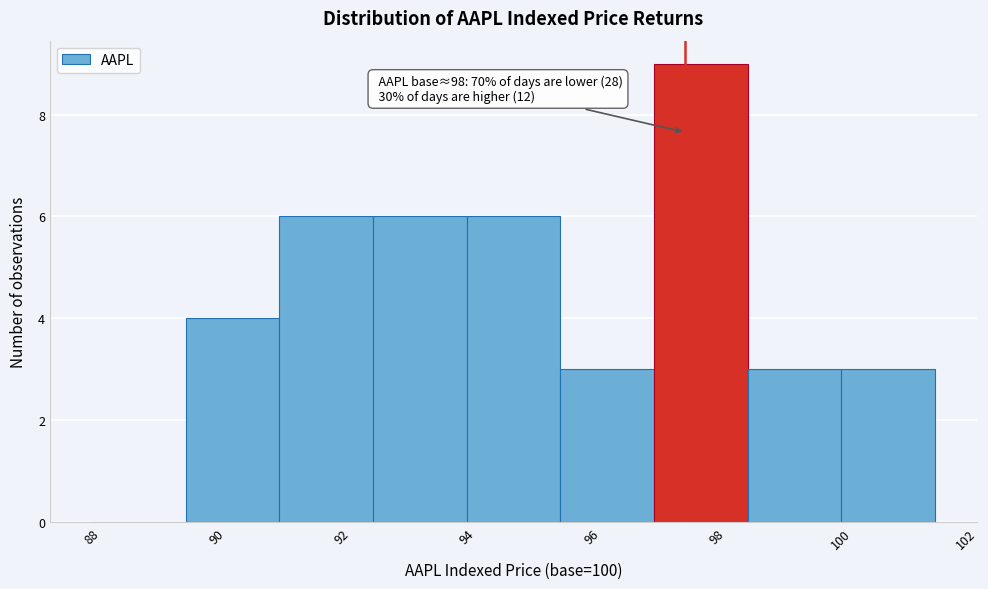

Over which range of the x-axis is the bar tallest?

97.0 to 98.5